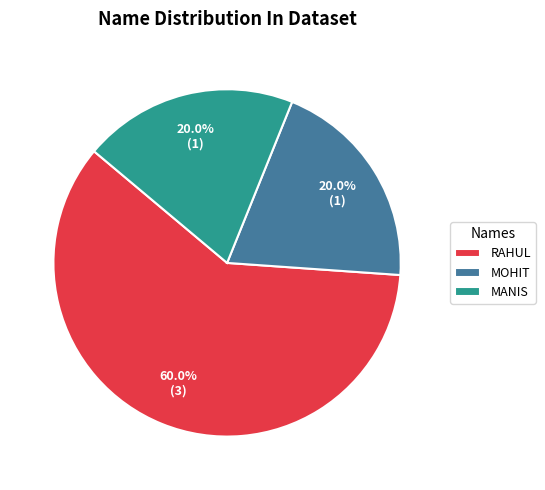

To the nearest percent, what is the difference between the largest and smallest slice percentages?

40%